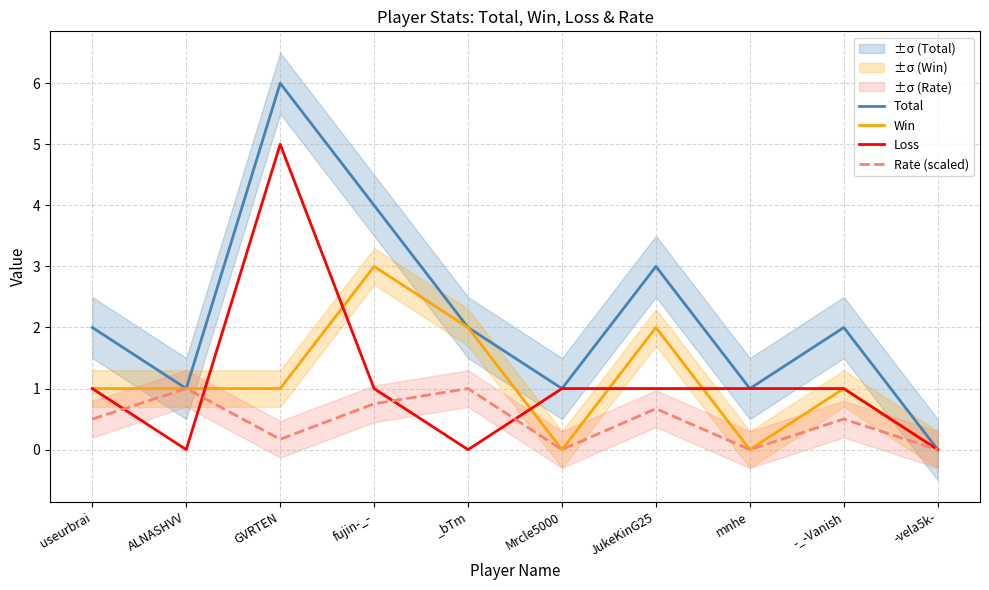

True or false: Win has more than 2 points higher than both neighbors.

True